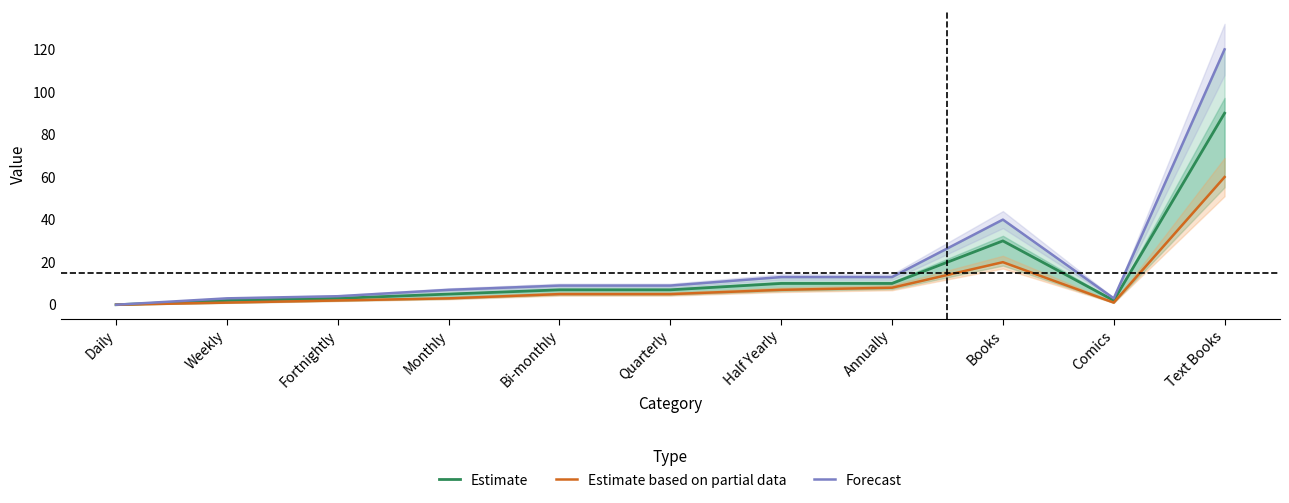

What is the highest value of the Forecast series?

120